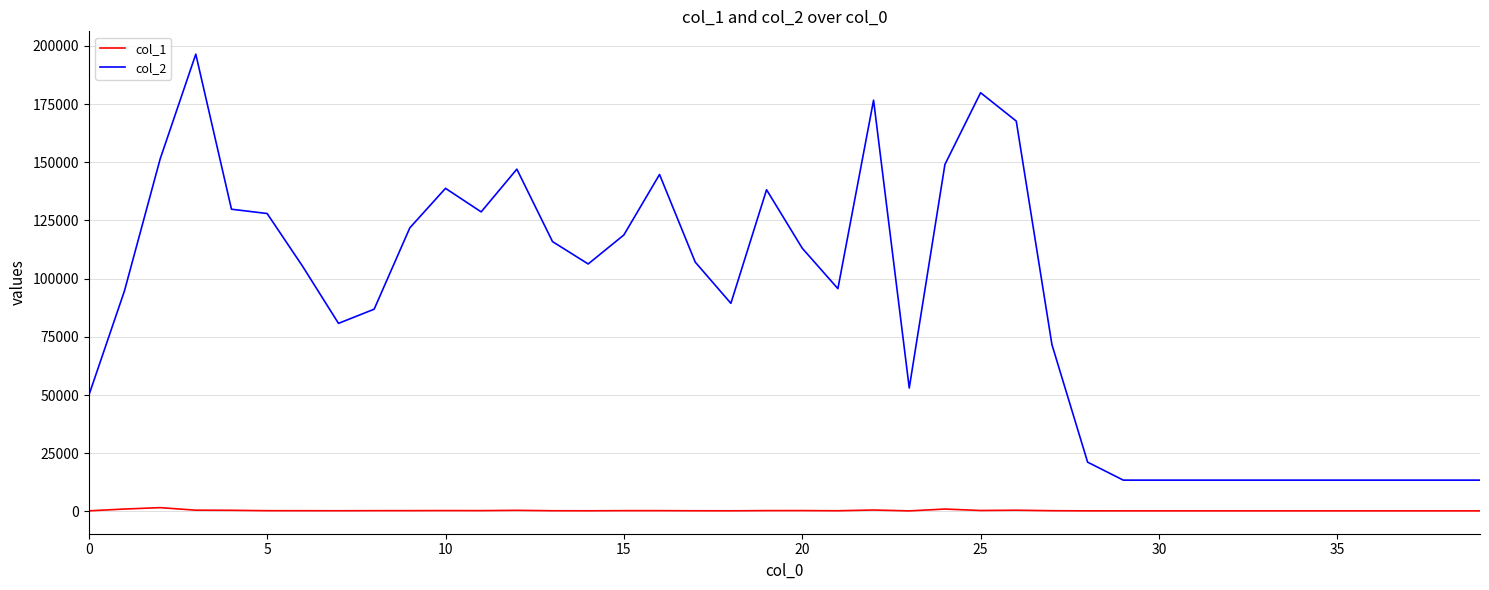

Which series has the largest total across all categories?

col_2